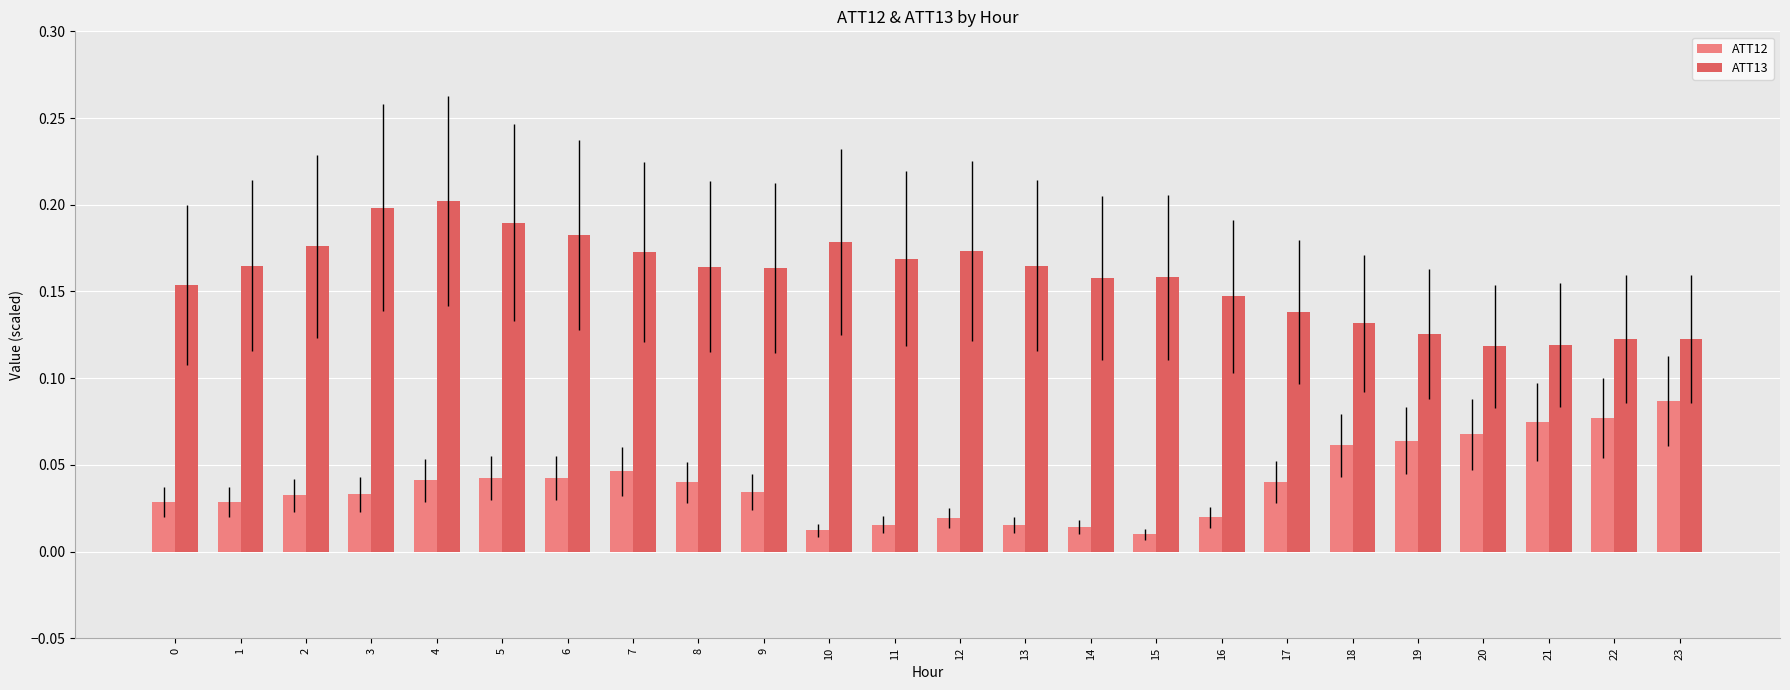

At how many categories does at least one series exceed 0?

24